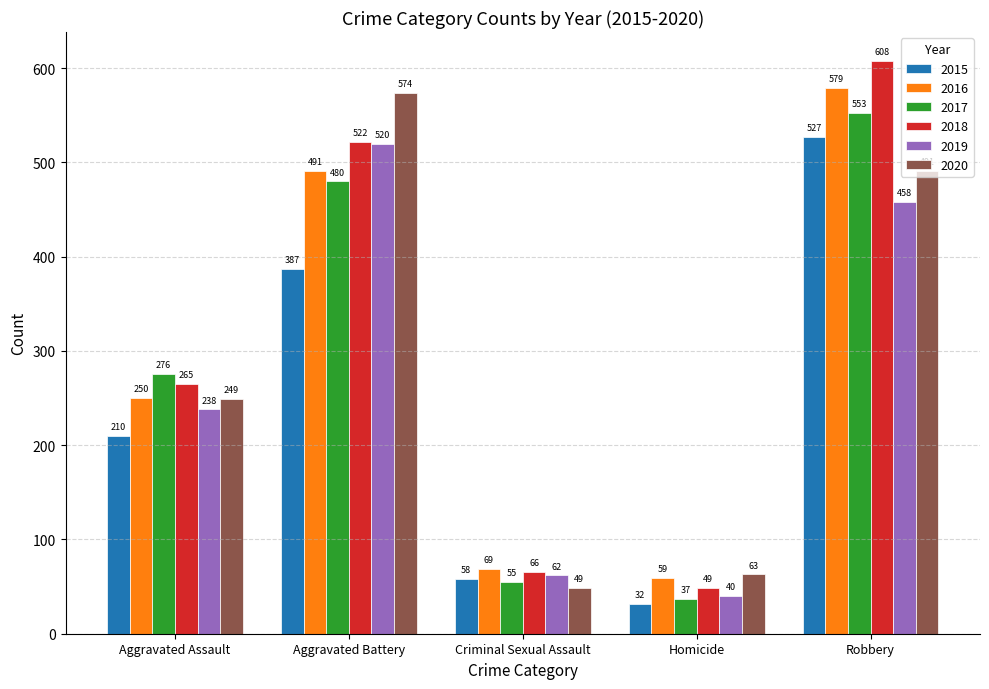

What is the smallest value displayed?

32